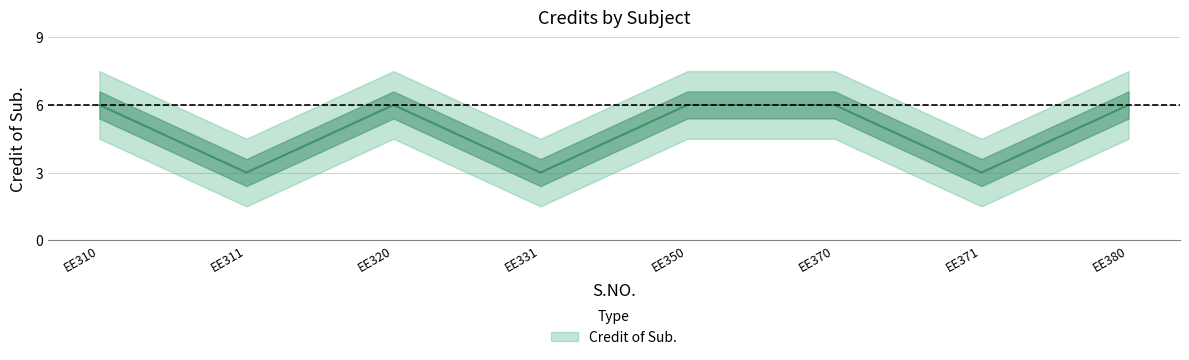

What is the change in value from EE320 to EE331?

-3